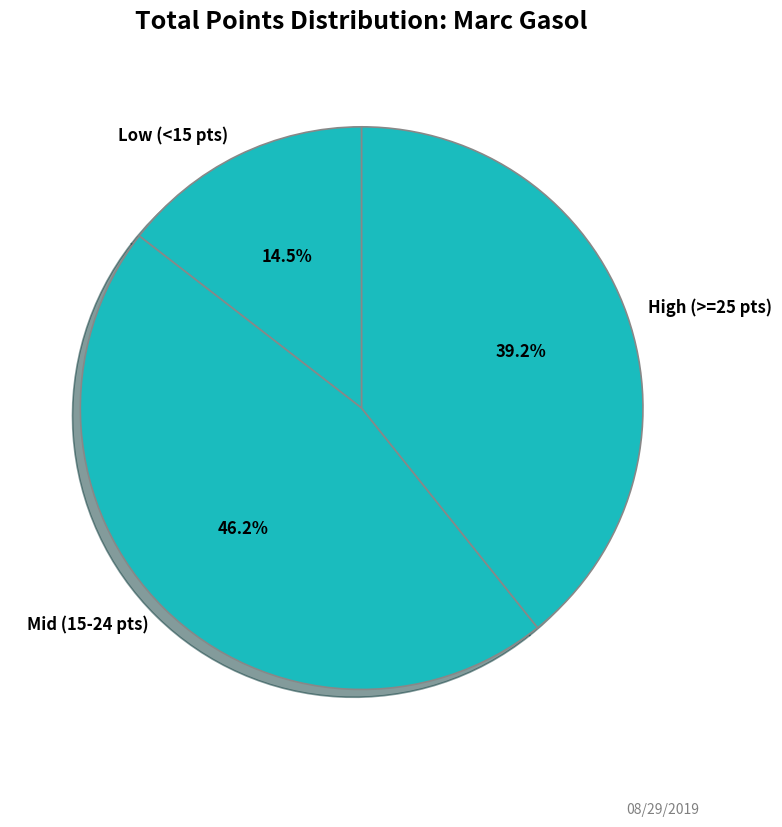

Does any single category account for the majority?

No